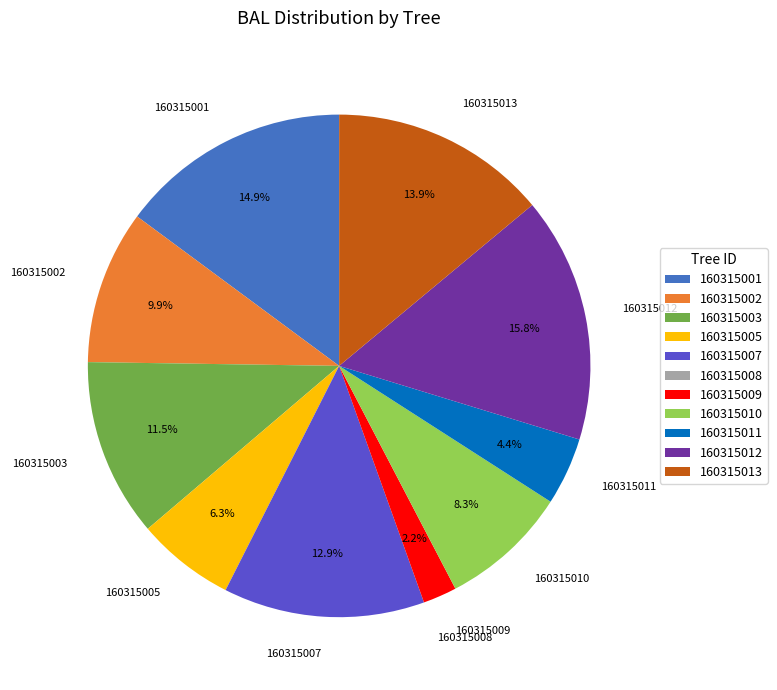

What is the ratio of the value at 160315007 to the value at 160315003?

1.1